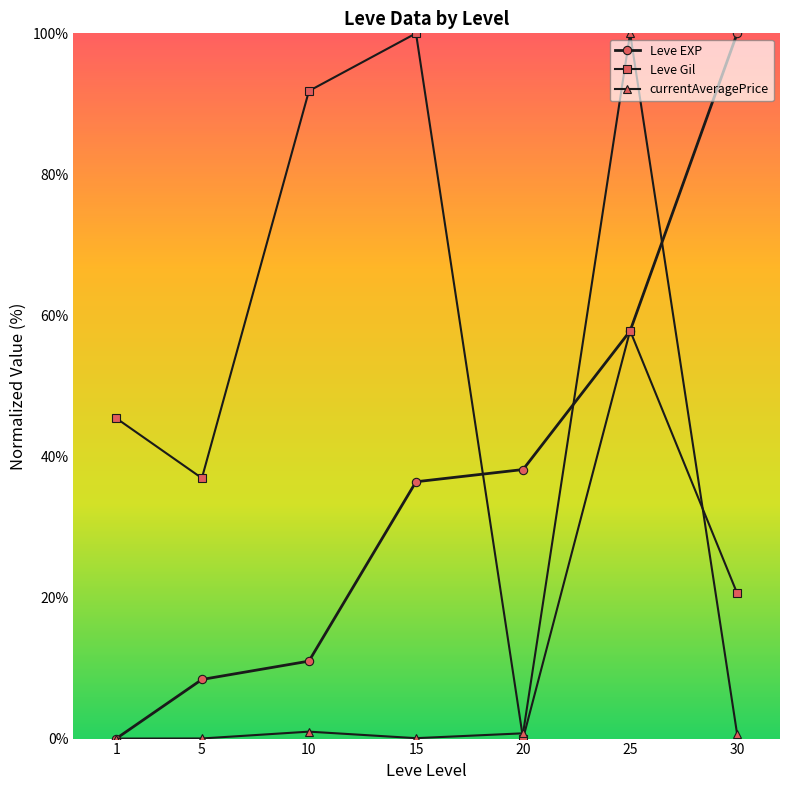

What is the value of the Leve Gil point at the 2nd from the left?

36.9